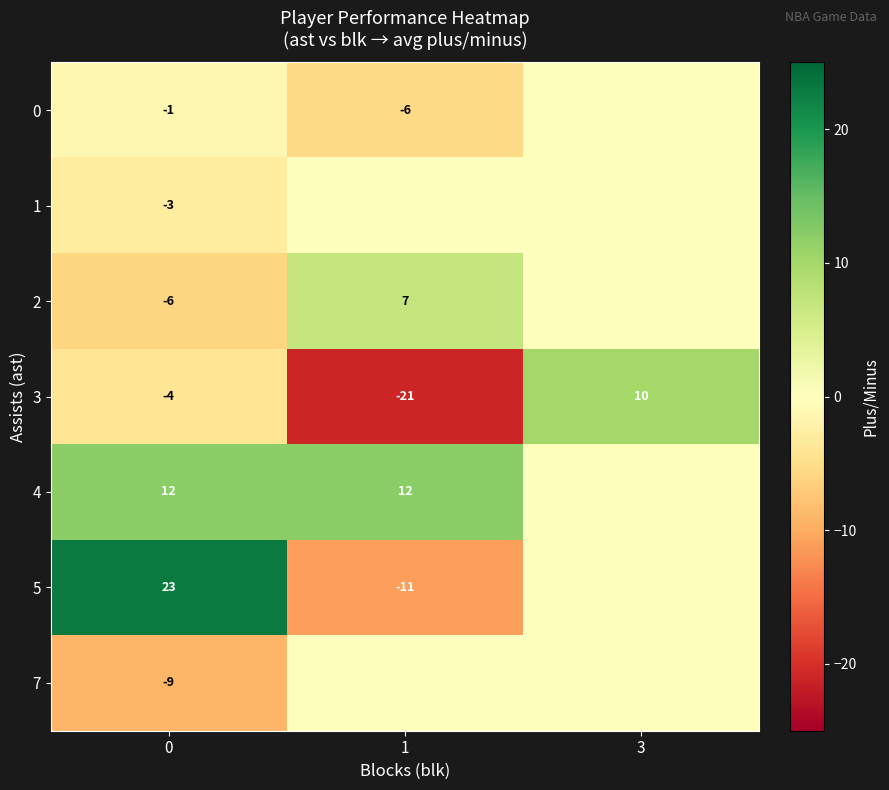

What is the sum of the 3 values at 1 and 0?

-25